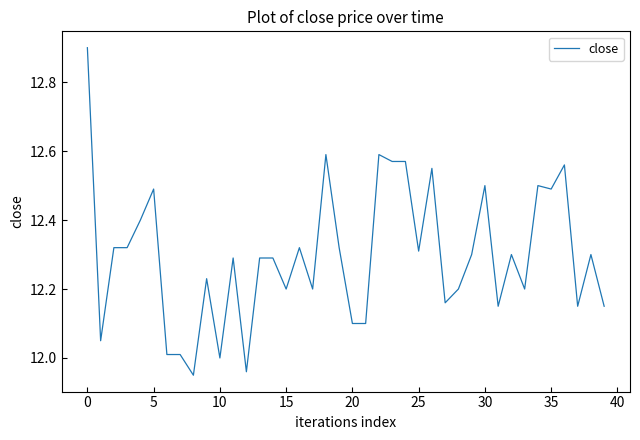

What is the maximum value shown in the chart?

12.9